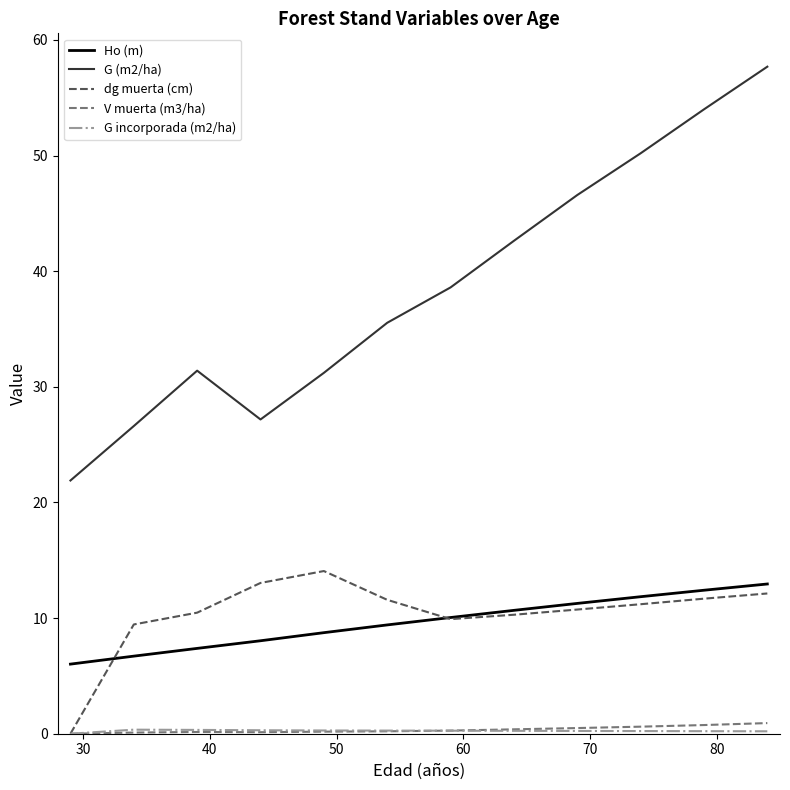

In V muerta (m3/ha), how many points are higher than both neighbors (excluding endpoints)?

1